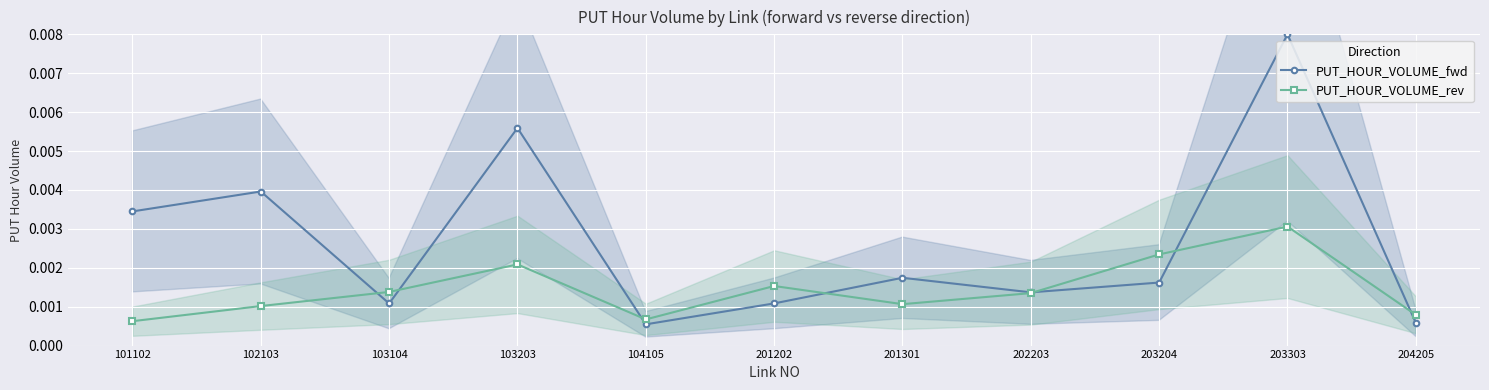

Which has a higher value, 204205 or 102103?

102103